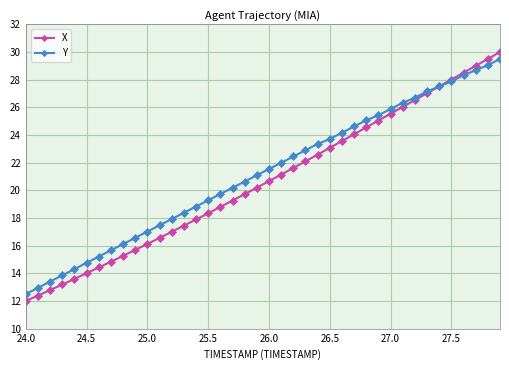

Count the number of categories in the chart.

40